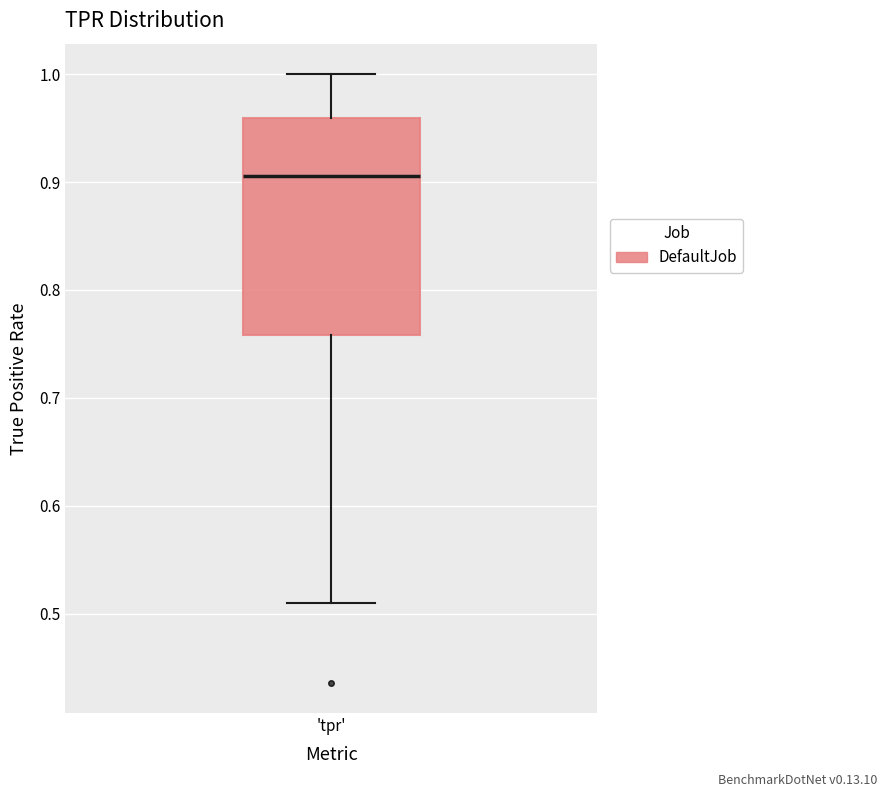

Transcribe this box plot: give where the median line is, the range the box spans, and where the two whiskers end, as read against the y-axis. The values are not printed on the chart, so give them approximately, as read against the axis.

median 0.91, box 0.76 to 0.96, whiskers 0.51 to 1.00